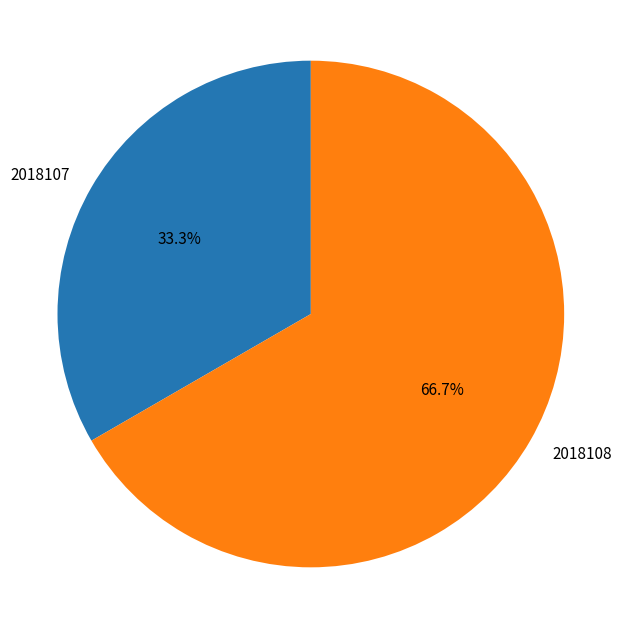

Does 2018108 represent more than half of the total?

Yes